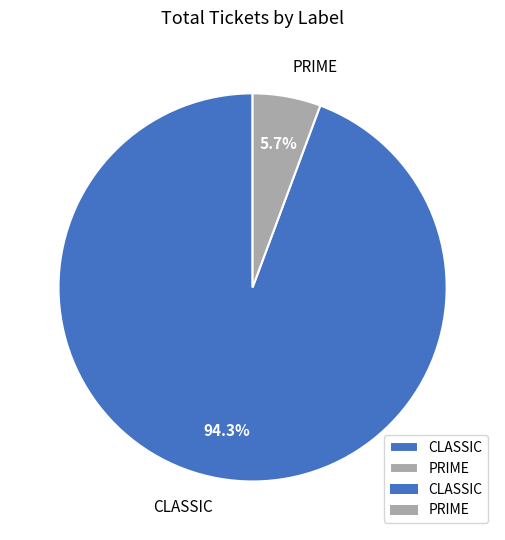

Do PRIME and CLASSIC together represent more than half of the pie?

Yes